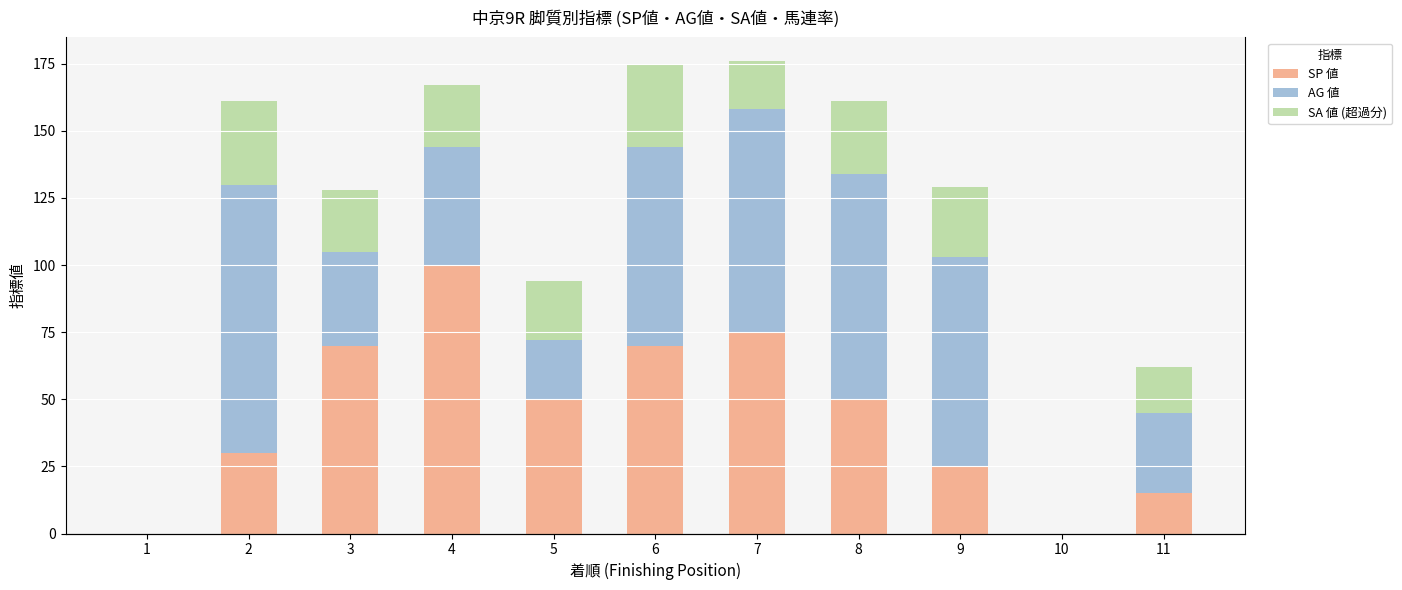

Reading right to left, extract all data points from this chart.

SP 値: 15	0	25	50	75	70	50	100	70	30	0
AG 値: 30	0	78	84	83	74	22	44	35	100	0
SA 値 (超過分): 17	0	26	27	18	31	22	23	23	31	0